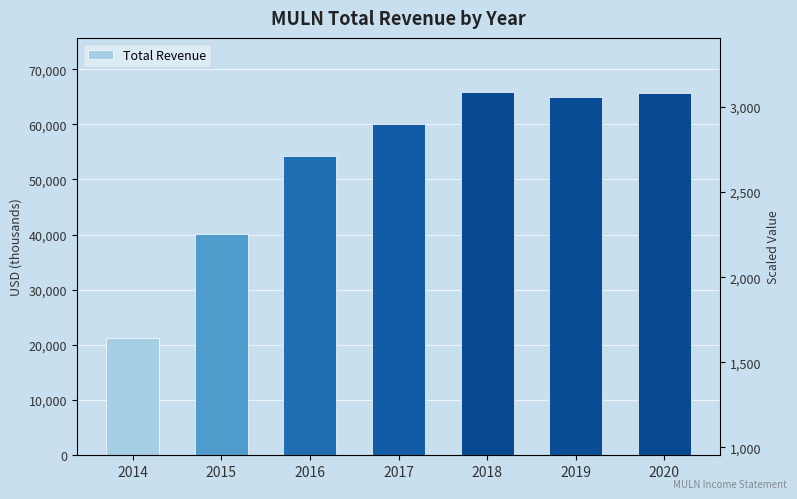

Are the bars horizontal?

No